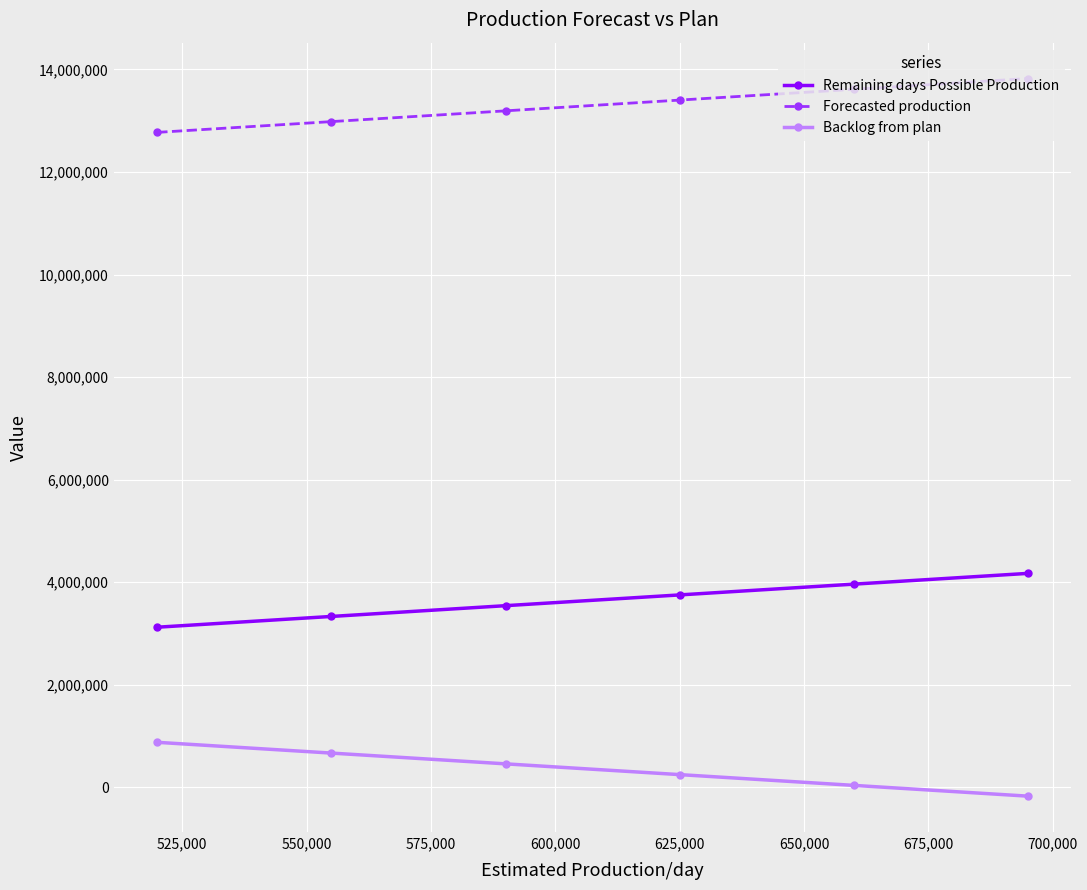

List the series in order of their peak value, highest first.

Forecasted production, Remaining days Possible Production, Backlog from plan